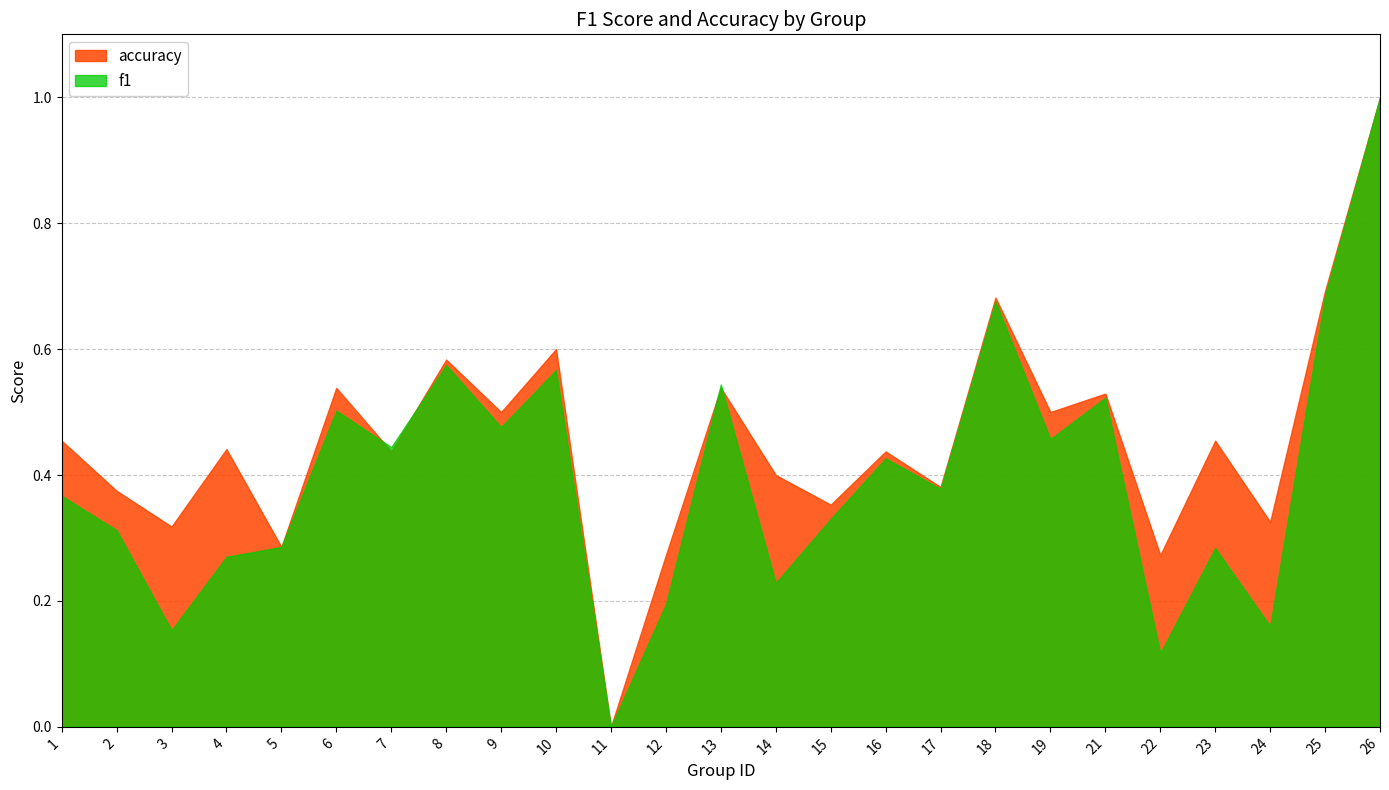

How many values in the accuracy series exceed 0?

24